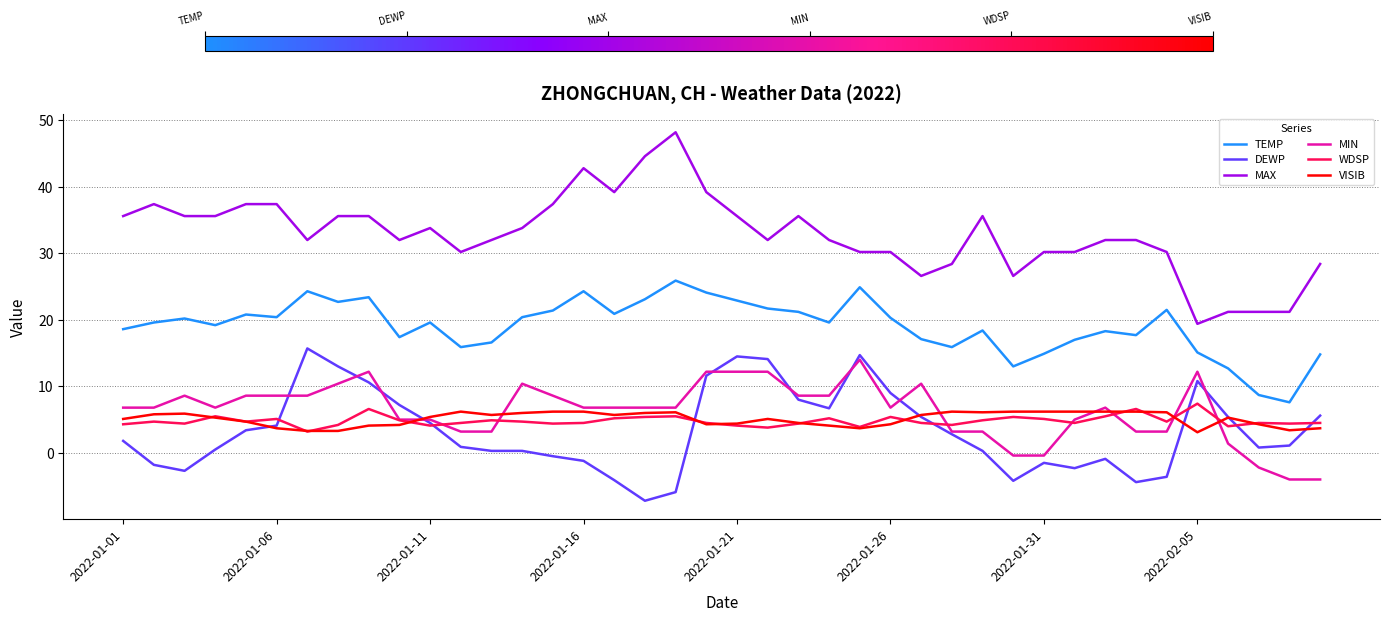

True or false: VISIB and MAX intersect in this chart.

False